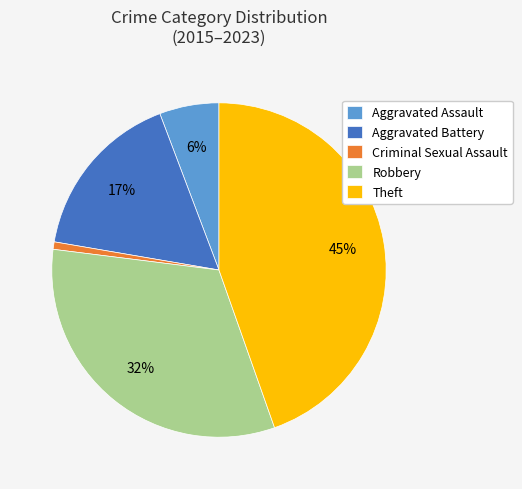

To the nearest percent, what is the difference between the Aggravated Battery and Aggravated Assault slice percentages?

11%